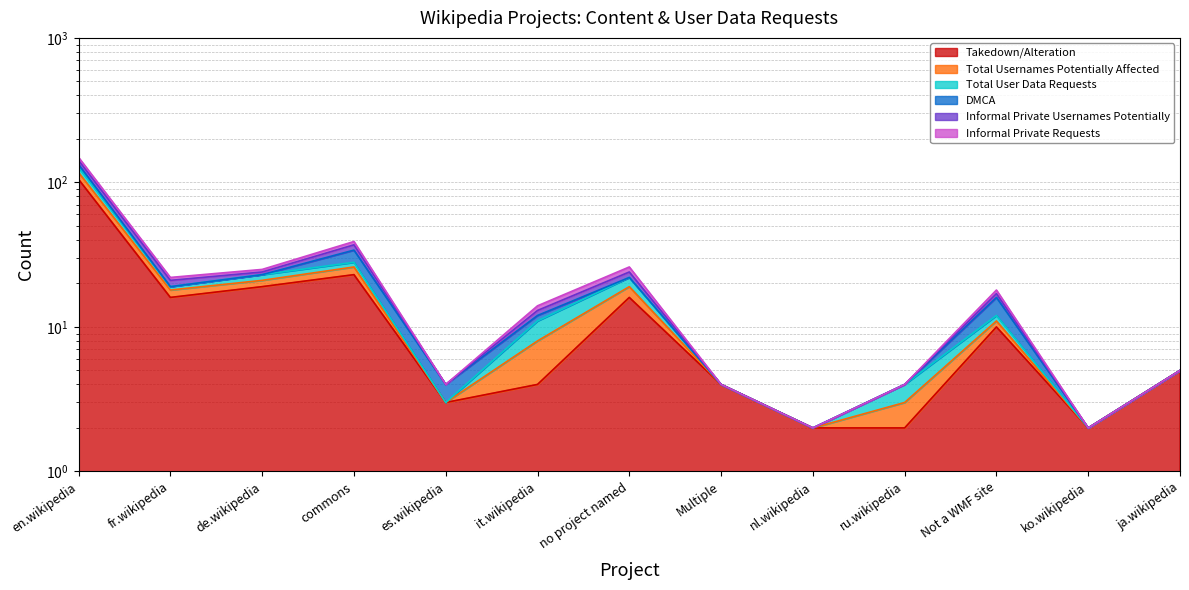

Where is the first local maximum for Takedown/Alteration?

commons